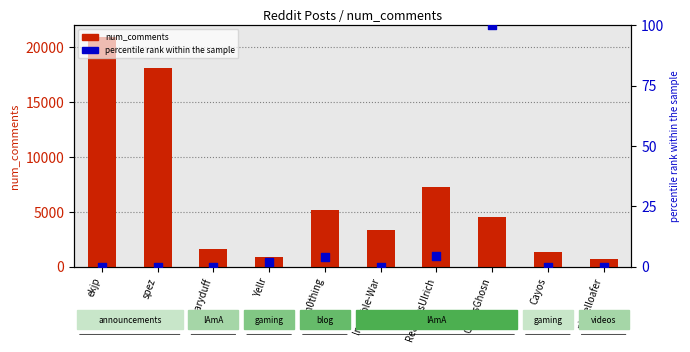

At how many categories does at least one series exceed 3?

10